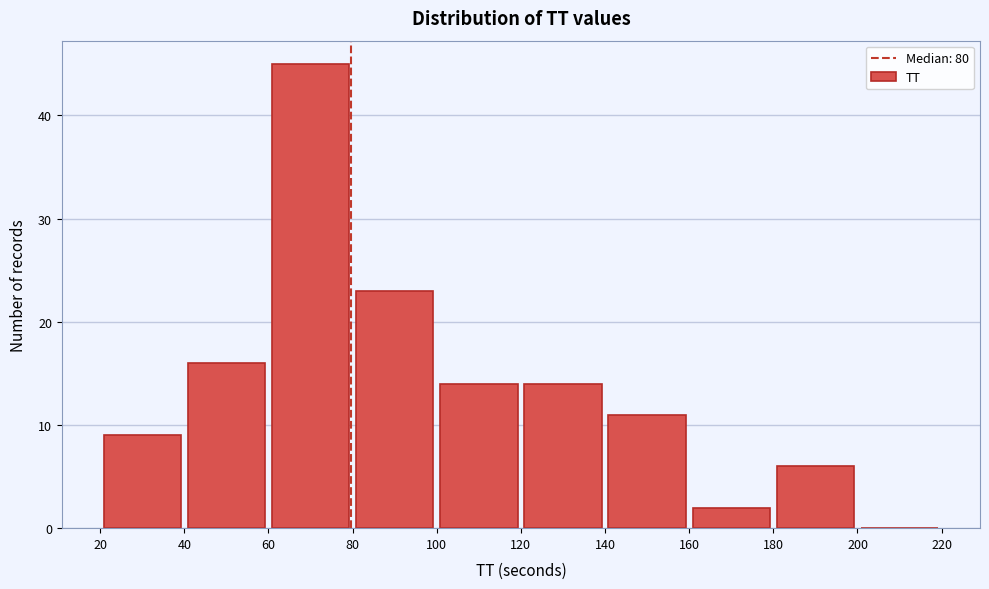

Which range on the x-axis has the tallest bar?

60 to 80